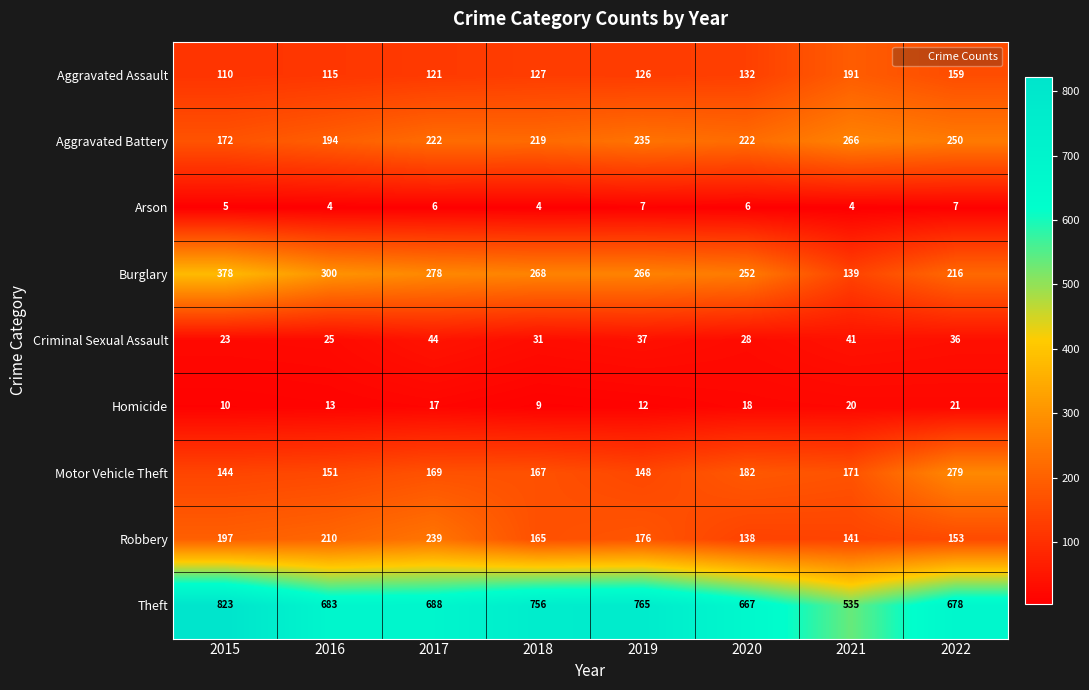

At which label does Criminal Sexual Assault first exceed 36?

2017